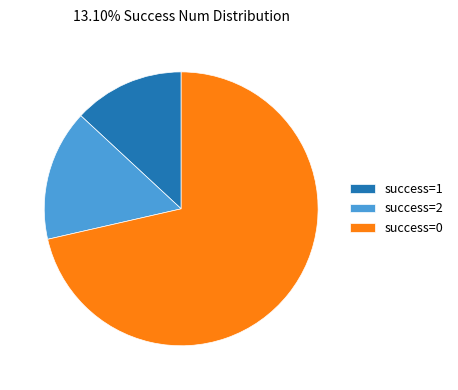

Which slice represents more than half of the pie?

success=0